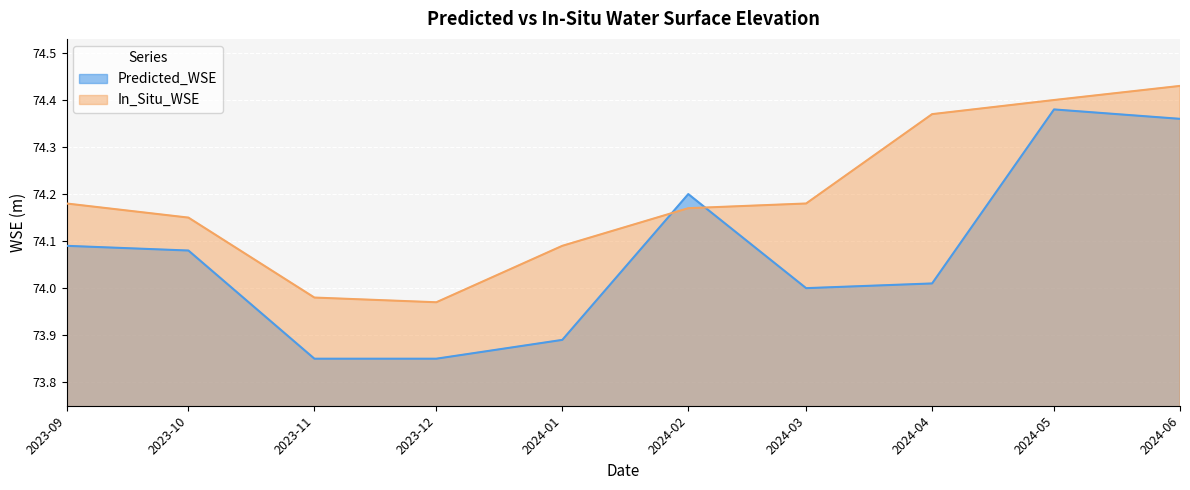

At which label is Predicted_WSE closest to 74?

2024-03